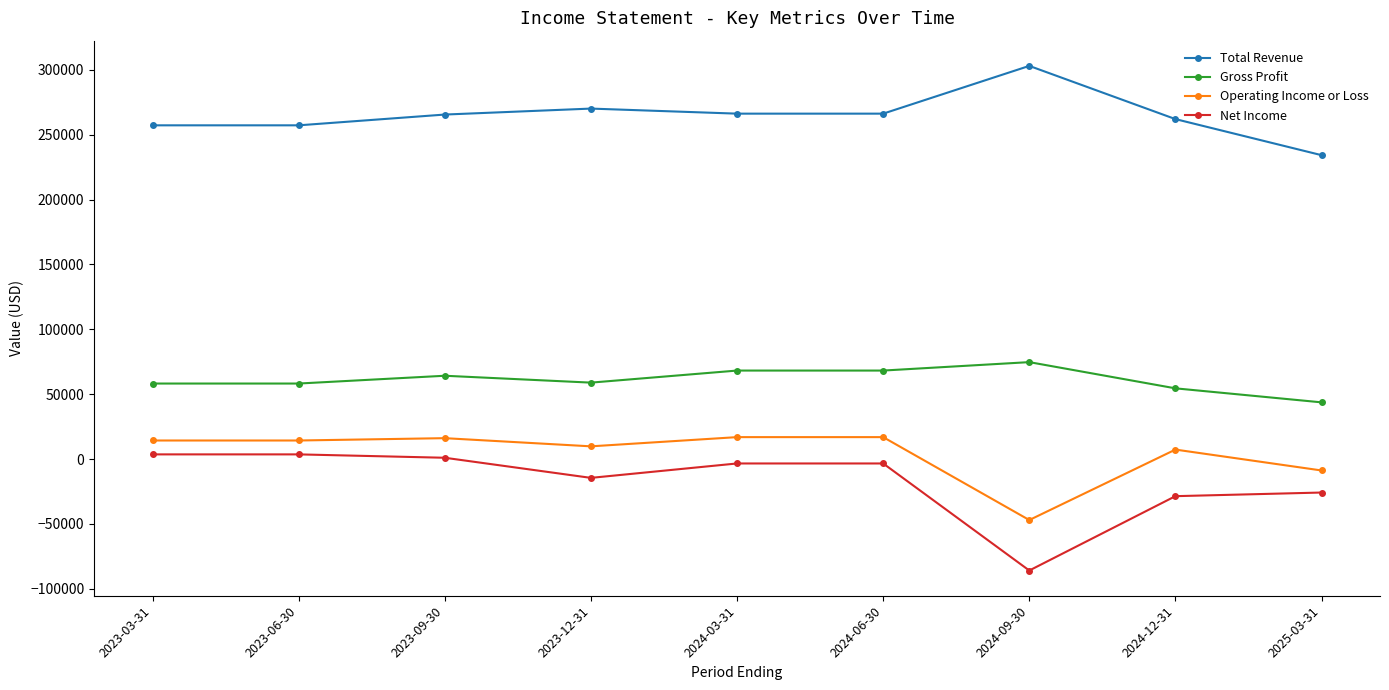

How many values in Operating Income or Loss are below zero?

2